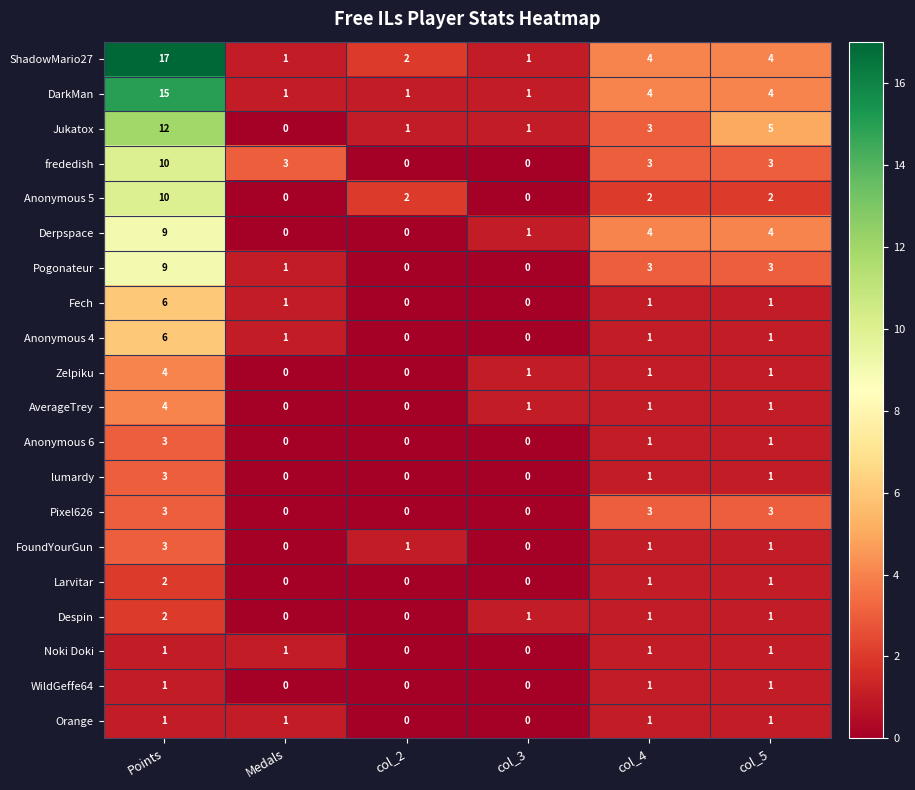

Which category has the highest value across all series?

Points